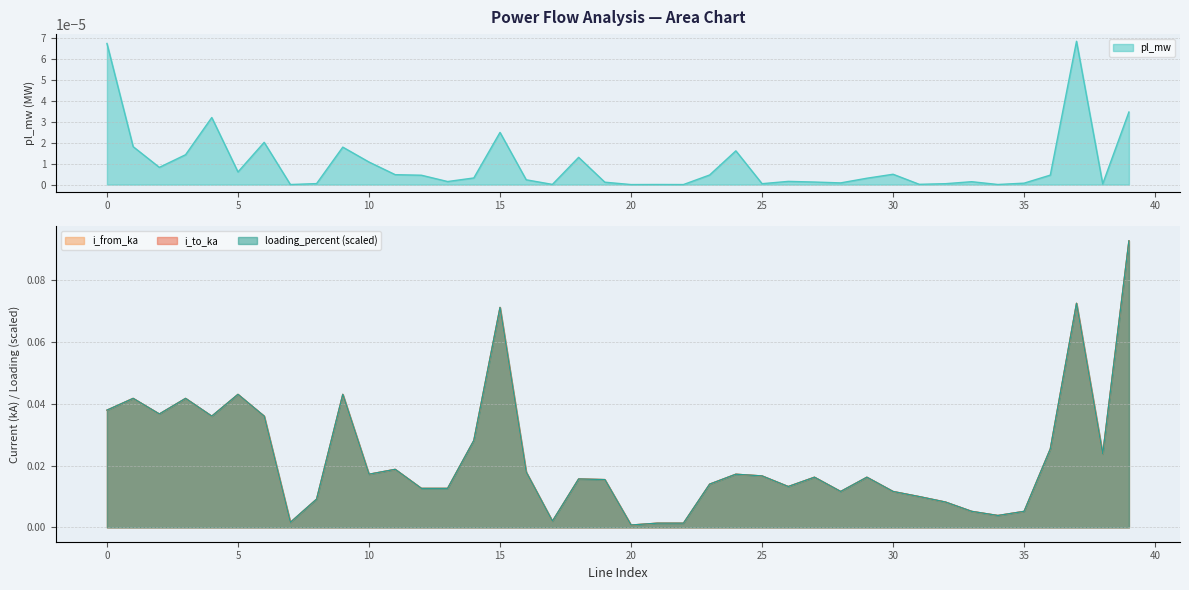

The pl_mw series shows 0.0 at 11. True or false?

False